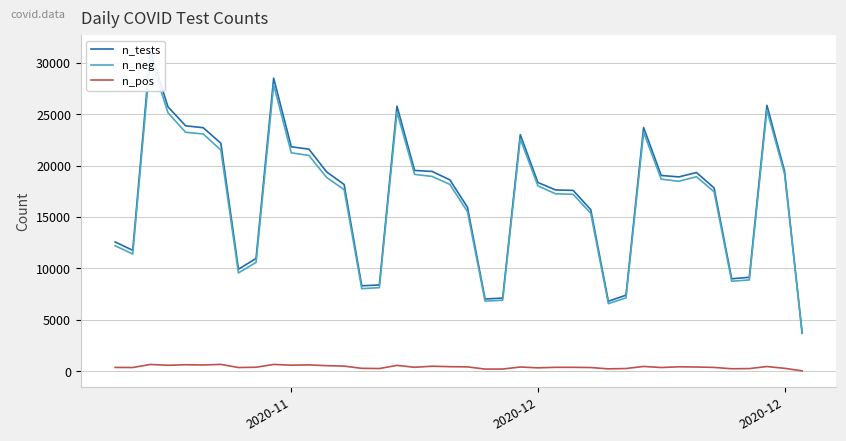

What are all the series names shown in the legend?

n_tests, n_neg, n_pos